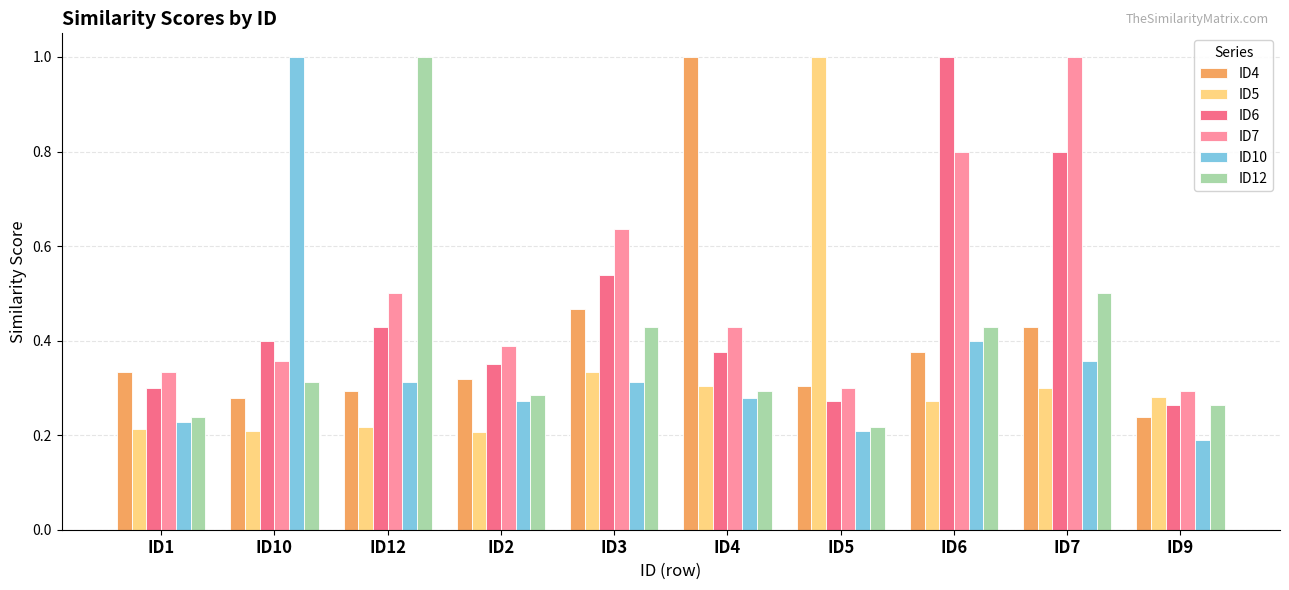

At which label does ID7 reach its peak?

ID7